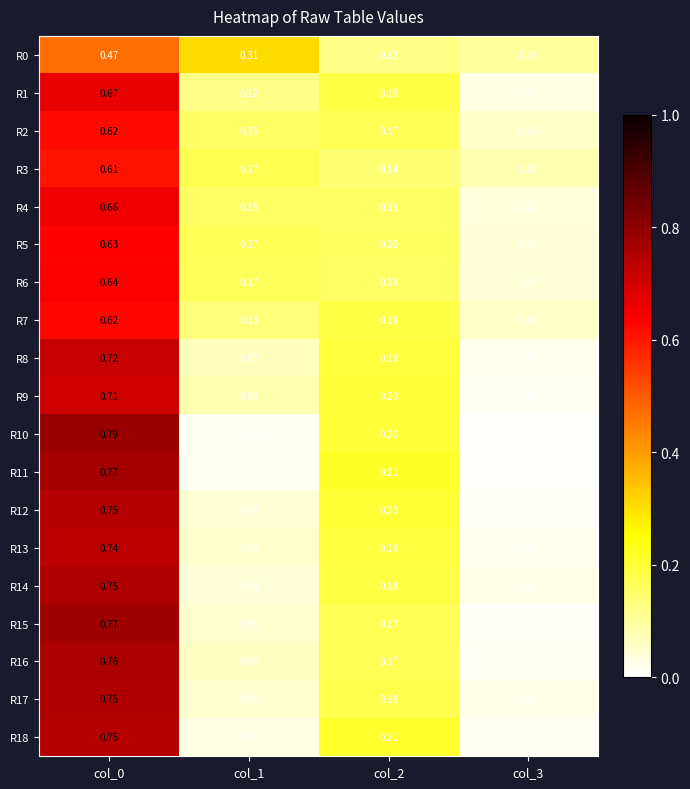

Is the value of R14 at col_2 greater than the value of R15 at col_3?

Yes